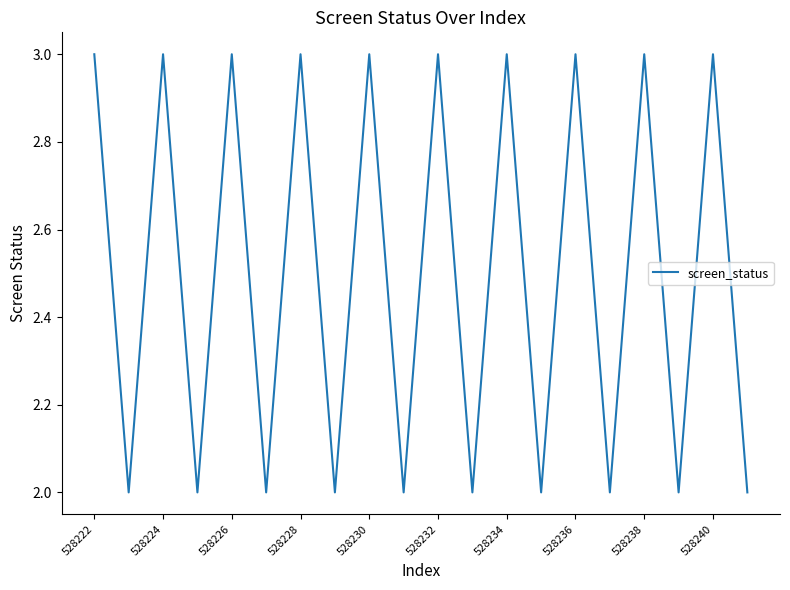

Count the values in the range 2 to 3.

20